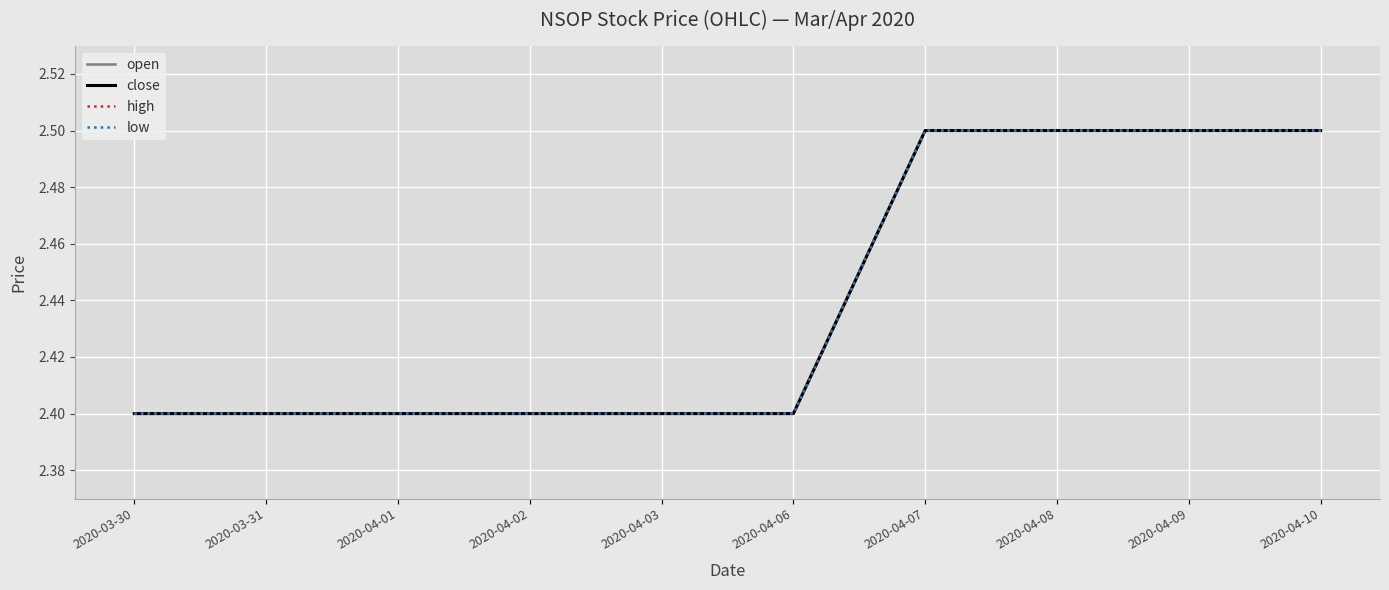

Where is low nearest to the value 2?

2020-03-30